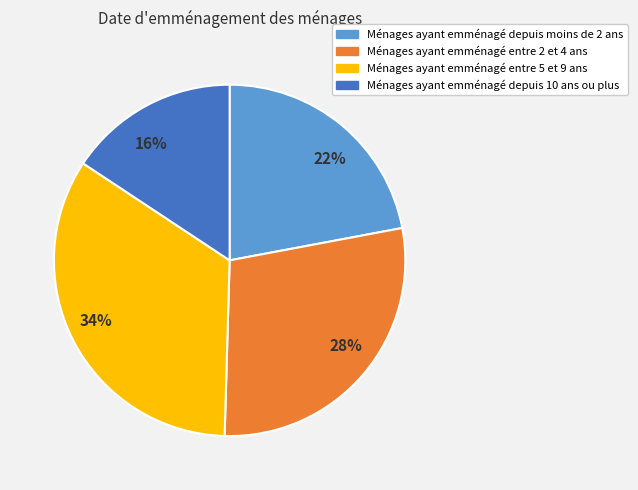

Is there a majority slice in this chart?

No